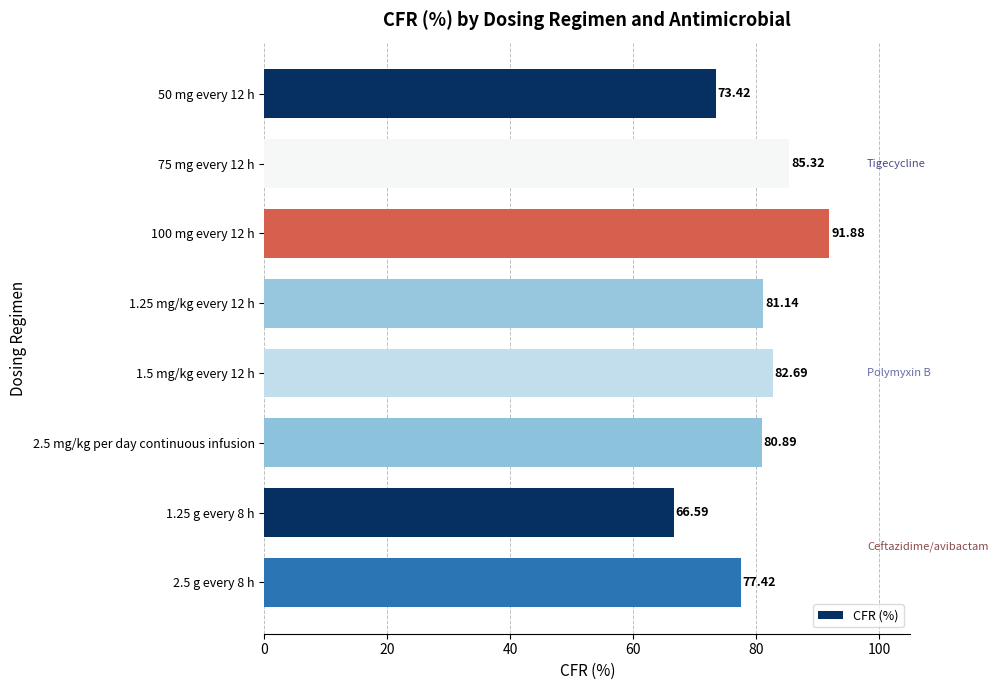

What is the difference between the maximum and second lowest values?

18.5